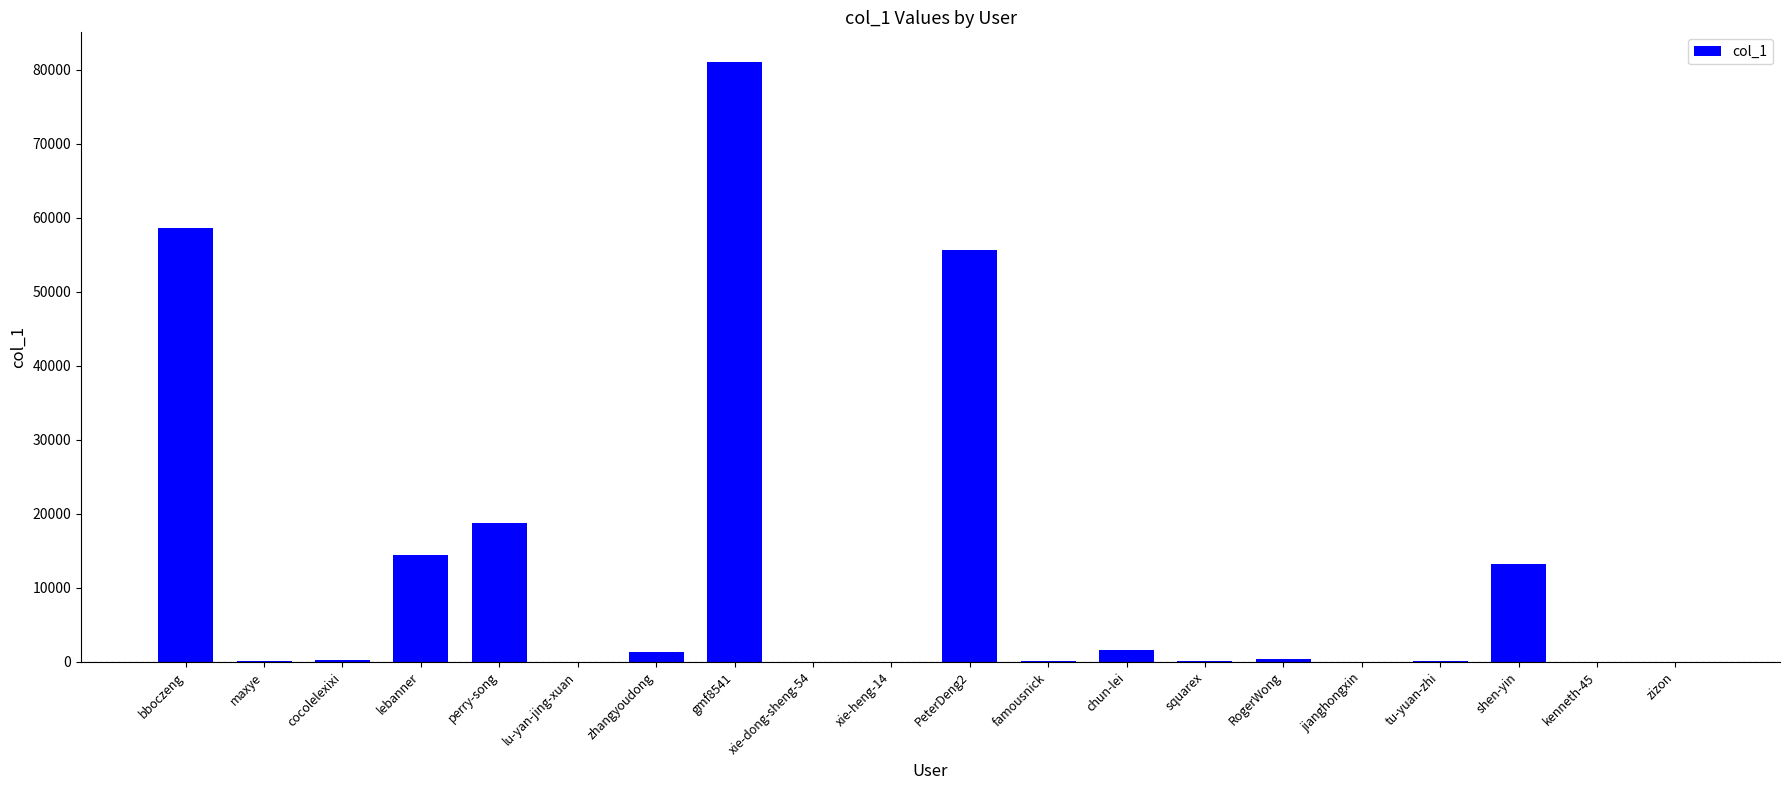

Does the chart contain stacked bars?

No